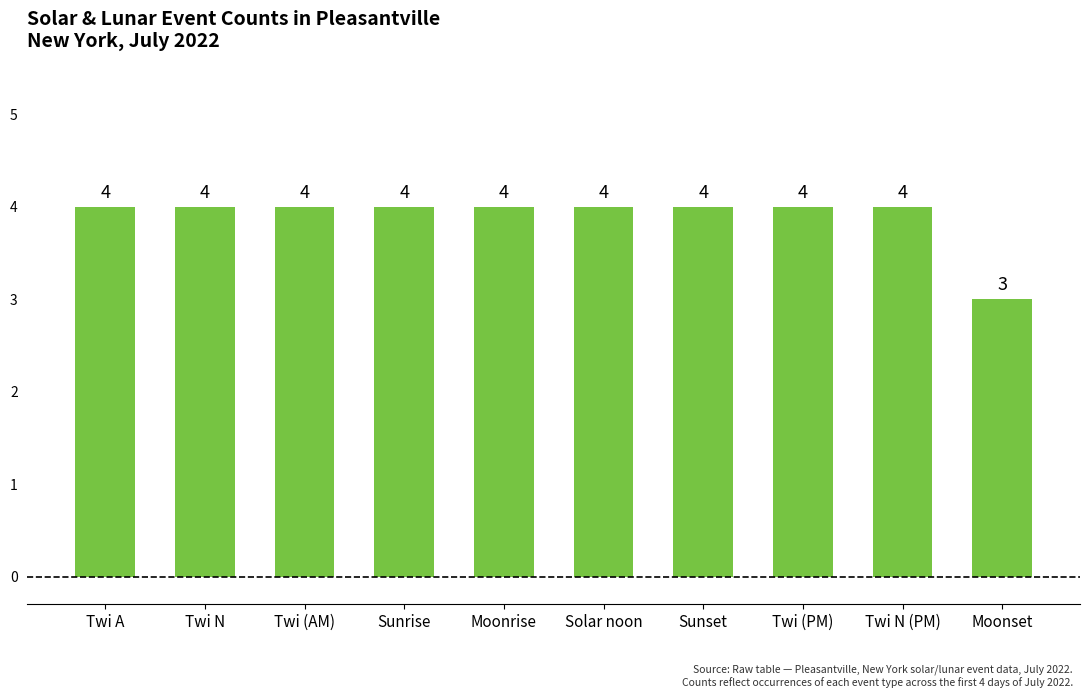

What is the greatest value displayed?

4